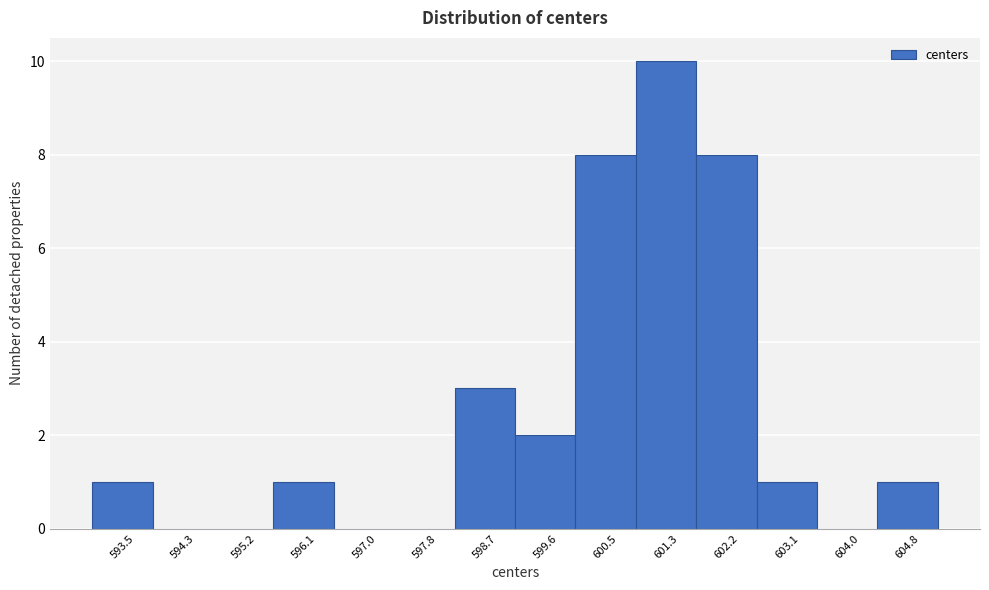

Over which range of the x-axis is the bar tallest?

600.9 to 601.8